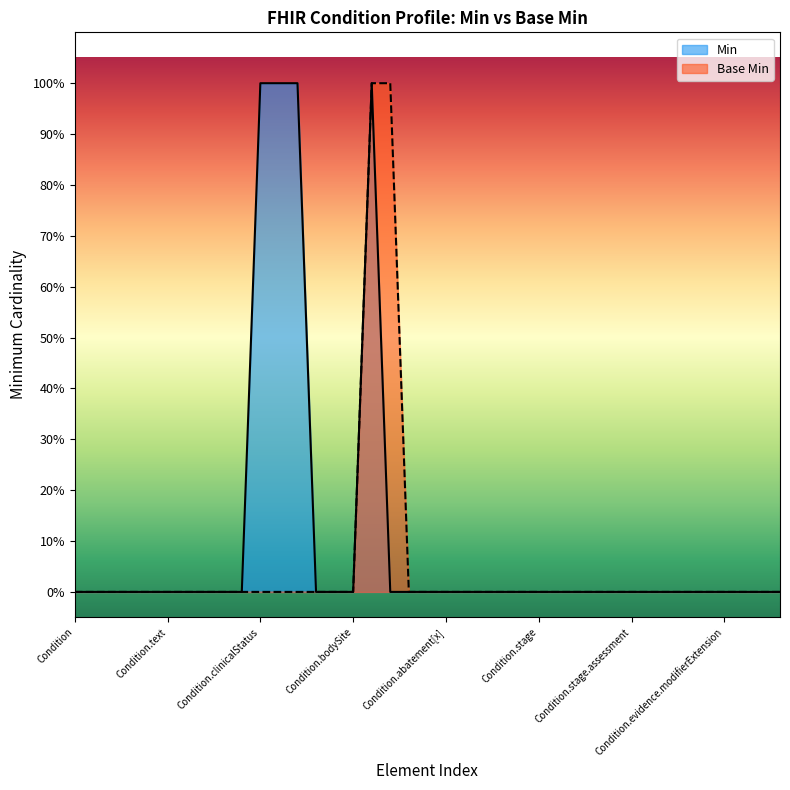

What are all the series names shown in the legend?

Min, Base Min